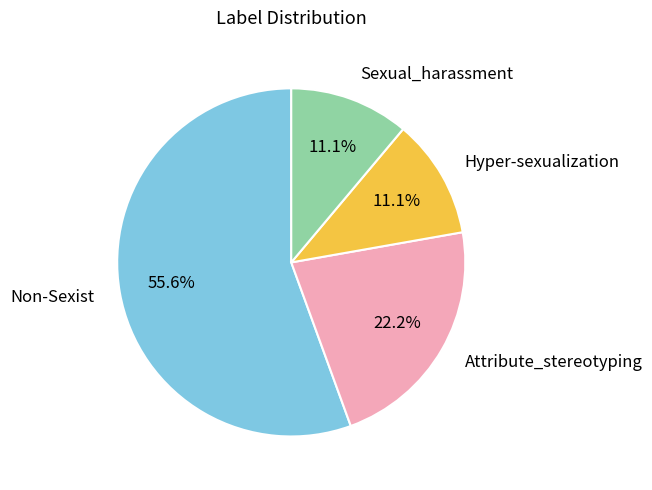

Approximately how many times larger is the value at Attribute_stereotyping compared to Sexual_harassment?

2.0